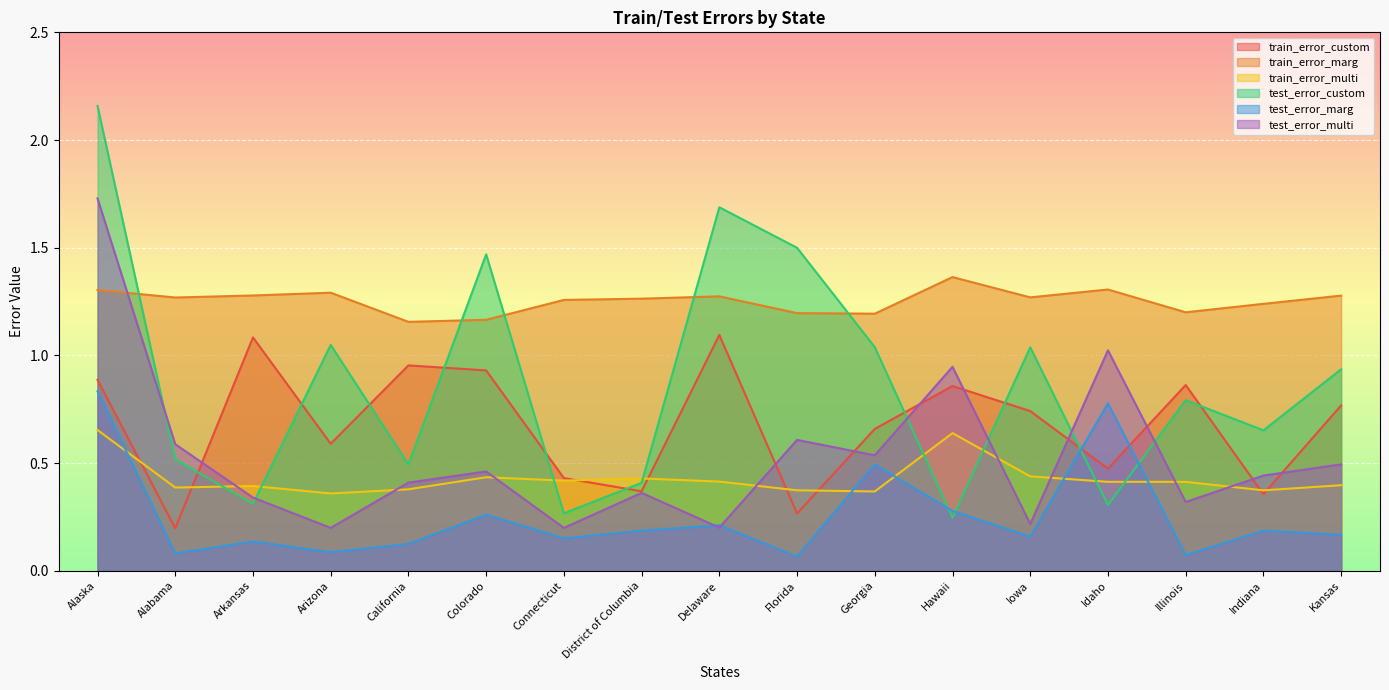

The train_error_multi series shows 0.2 at Arizona. True or false?

False